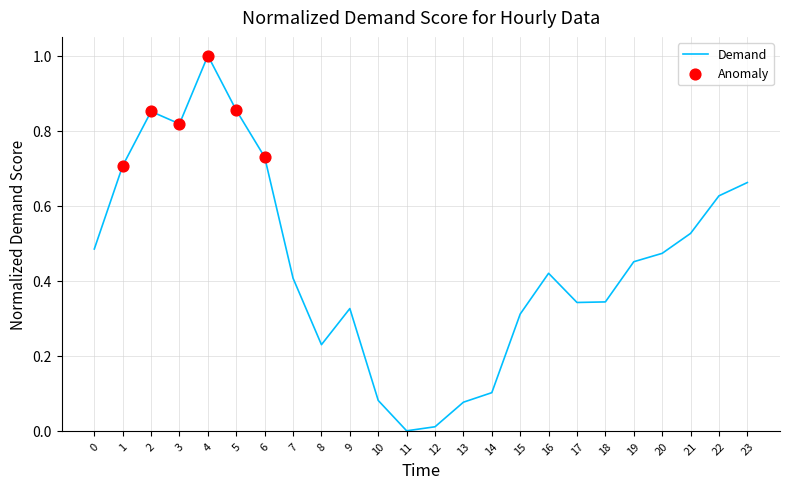

What is the change in value from 20 to 23?

+0.2